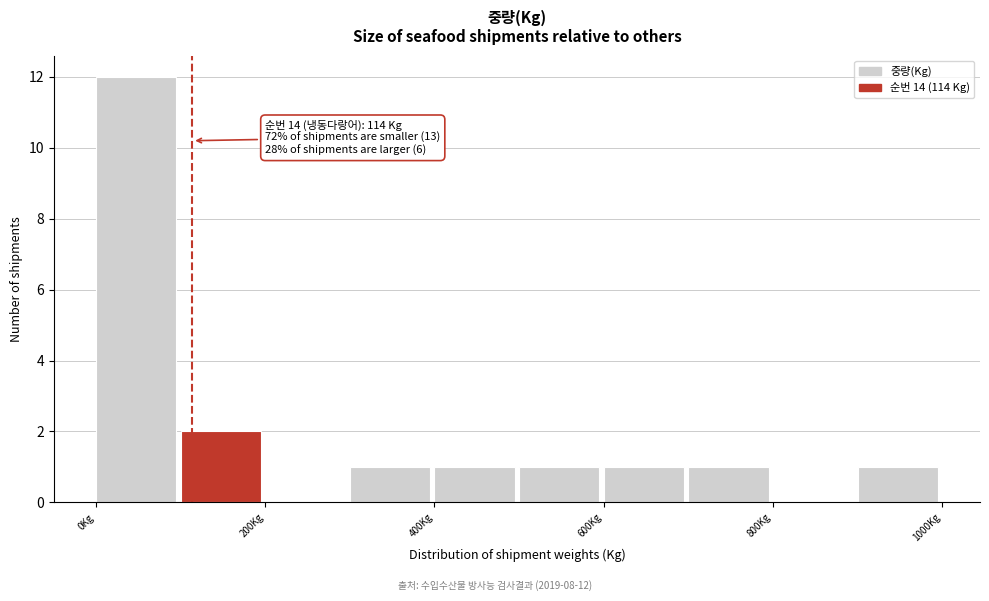

Over which range of the x-axis is the bar tallest?

0 to 100